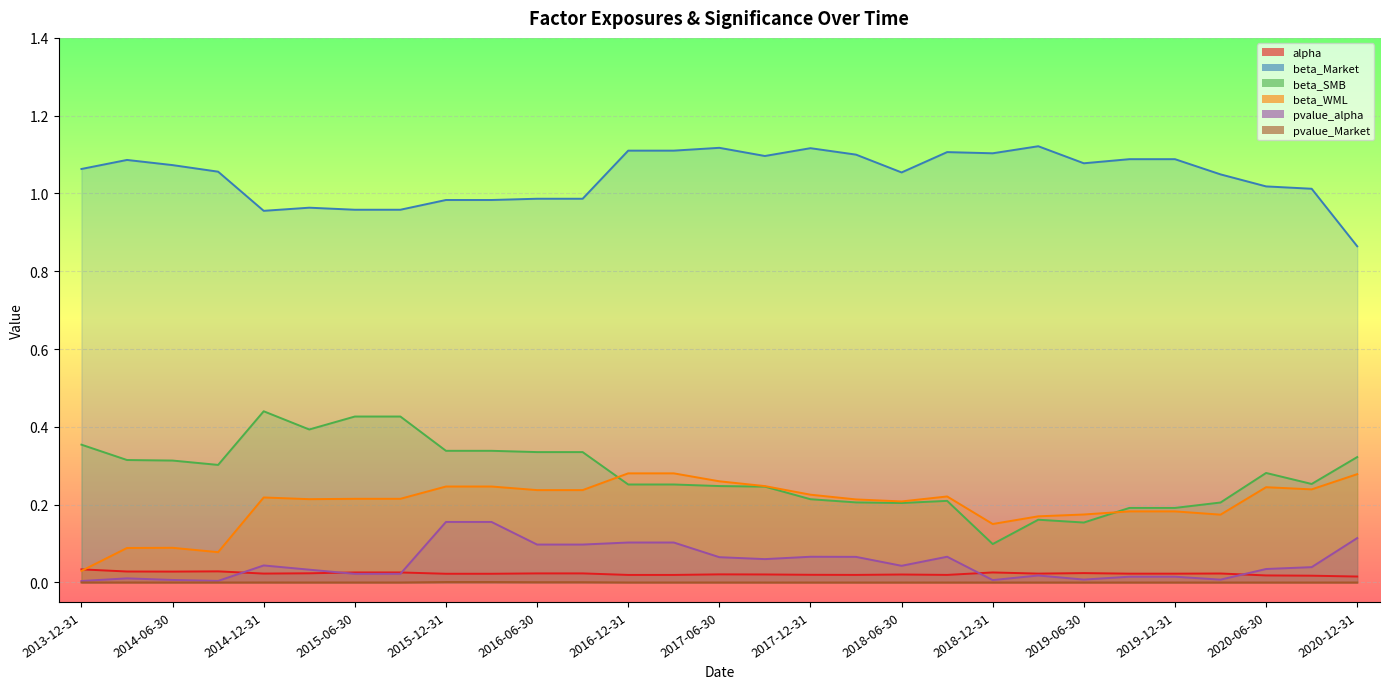

What is the difference between the second highest and minimum values in the beta_Market series?

0.3